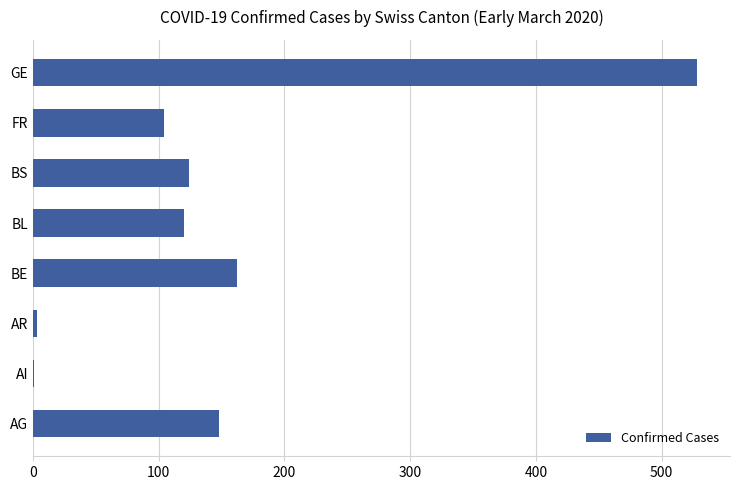

At which label is the value closest to 264?

BE